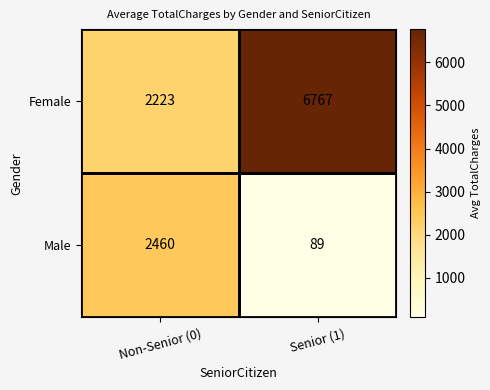

Is it true that Female equals 6767 at Senior (1)?

True